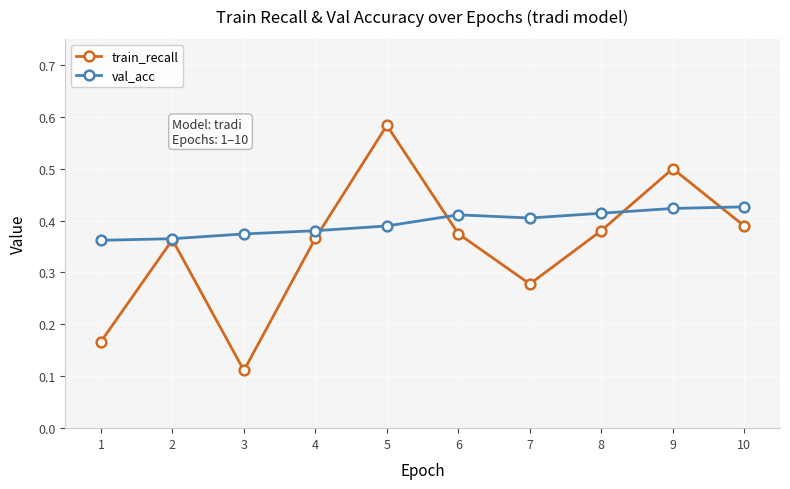

How many val_acc values are between 0 and 1?

10